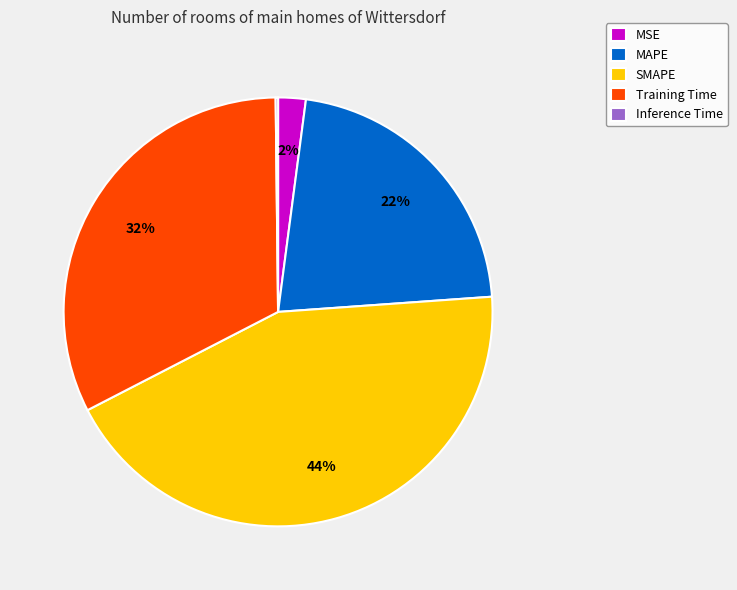

To the nearest percent, what portion does MAPE represent?

22%